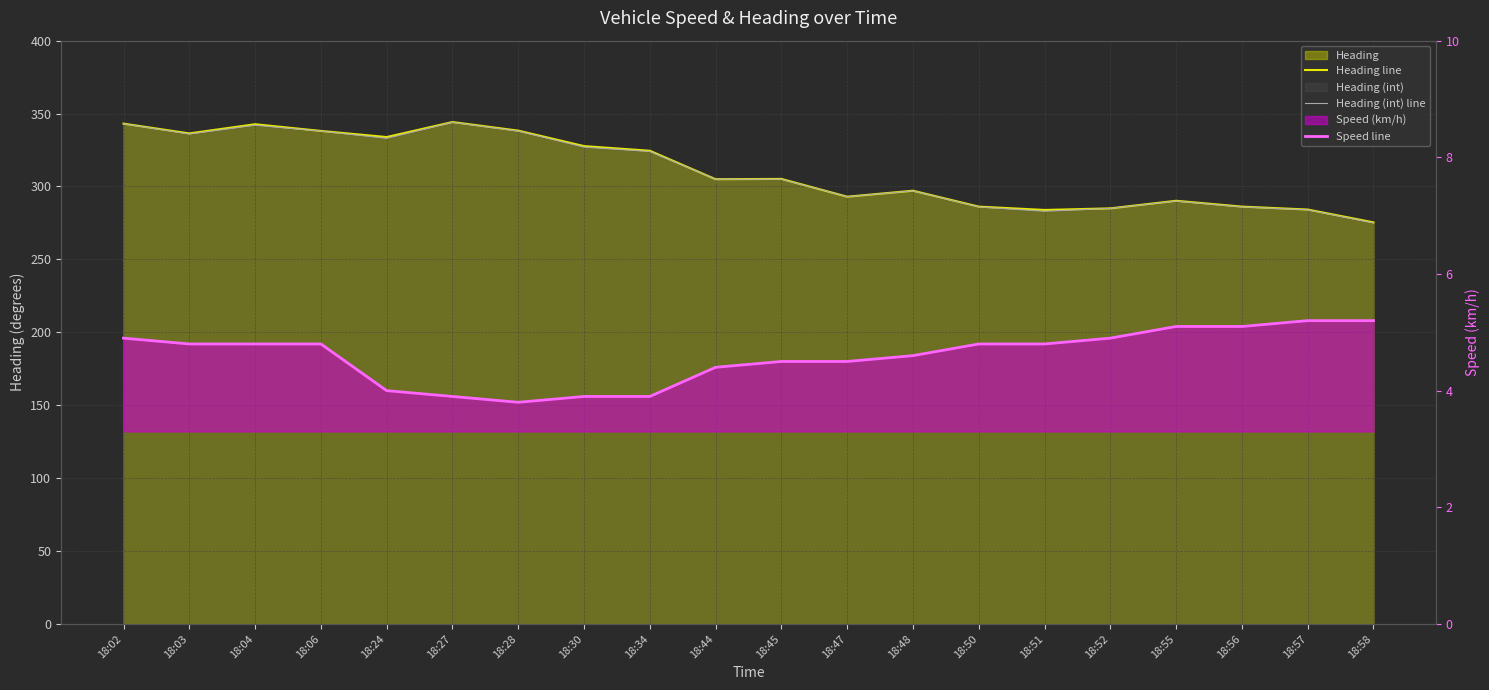

Which series changed the most between 18:02 and 18:48?

Heading line